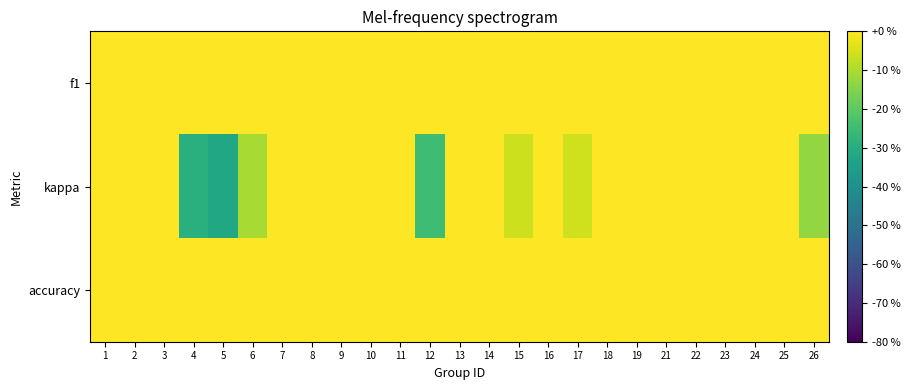

Which series has the widest spread of values?

kappa